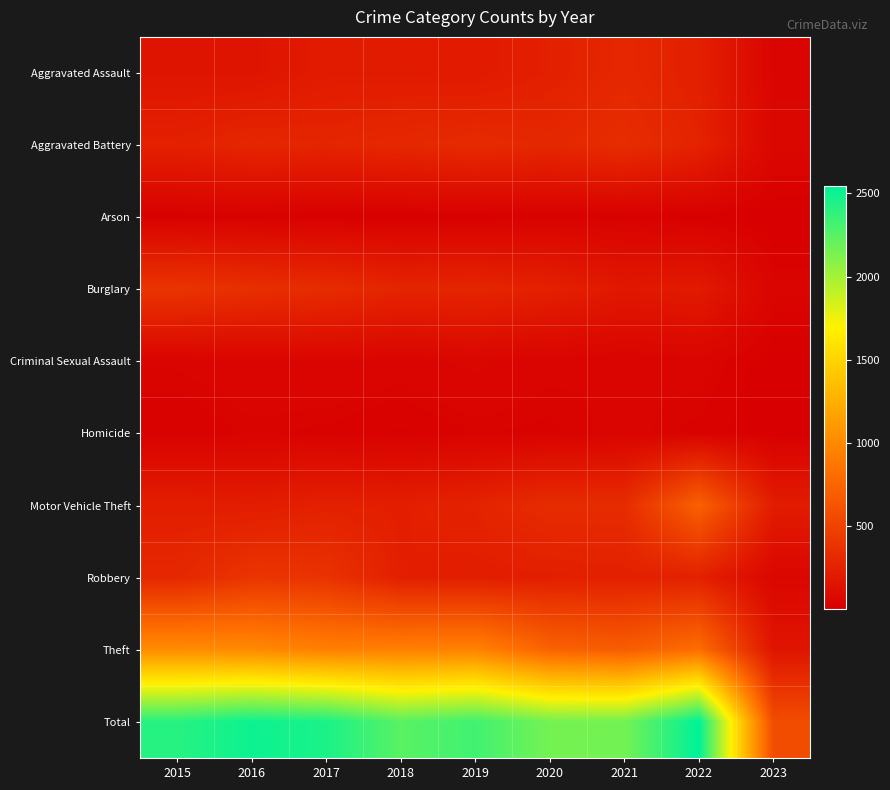

Rank the series by their maximum value, from lowest to highest.

Arson, Homicide, Criminal Sexual Assault, Aggravated Assault, Aggravated Battery, Burglary, Robbery, Motor Vehicle Theft, Theft, Total